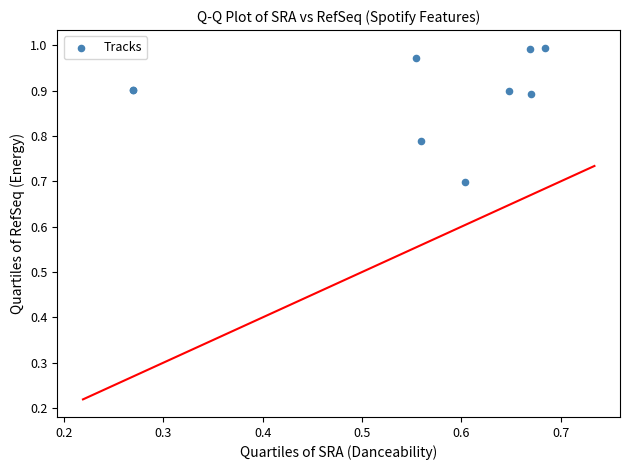

What Y value in the scatter plot is closest to 0?

0.7